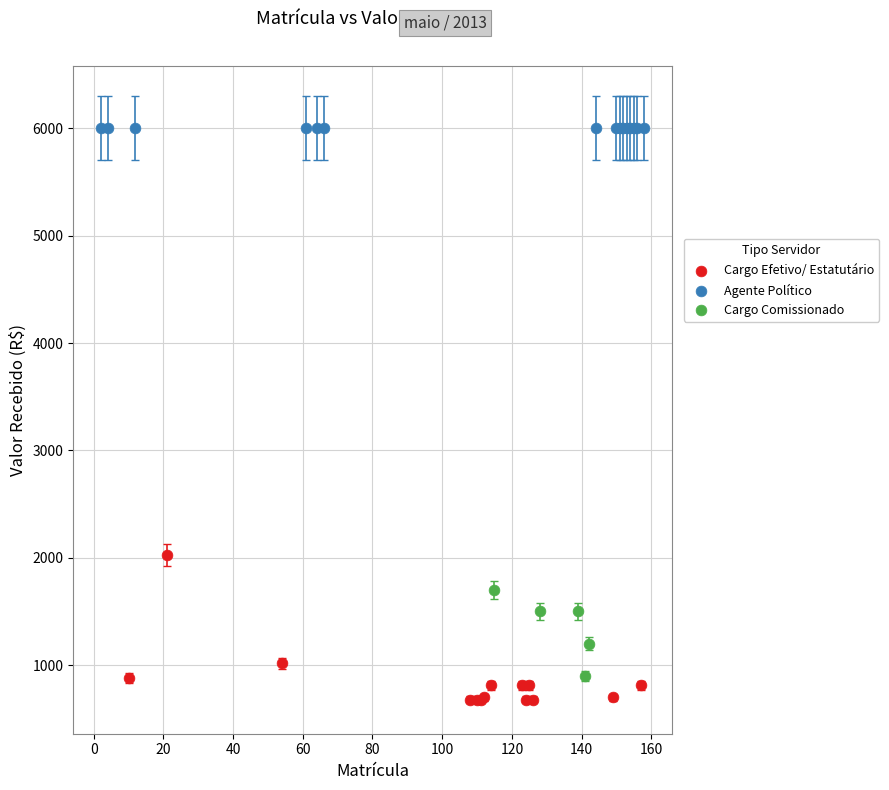

Which series reaches the maximum Y coordinate?

Agente Político